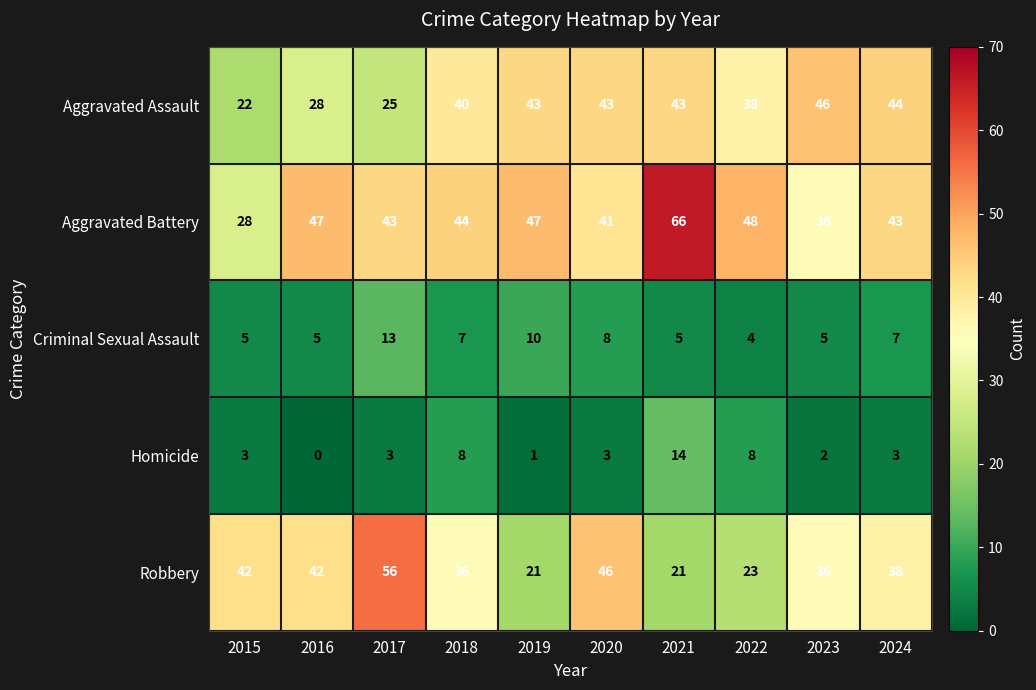

Which category has the lowest value across all series?

2016